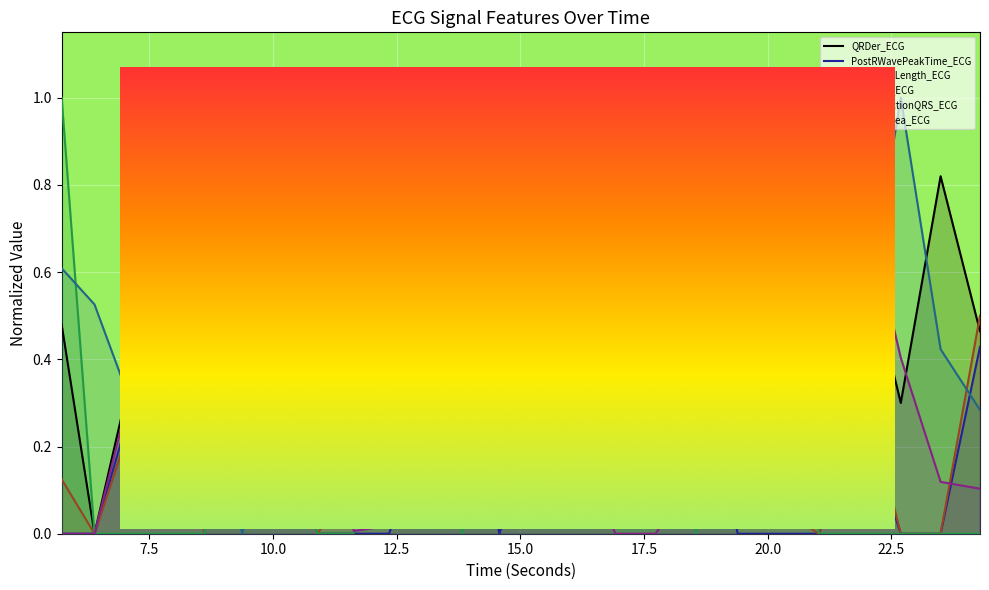

Which series has the largest total across all categories?

QRDer_ECG